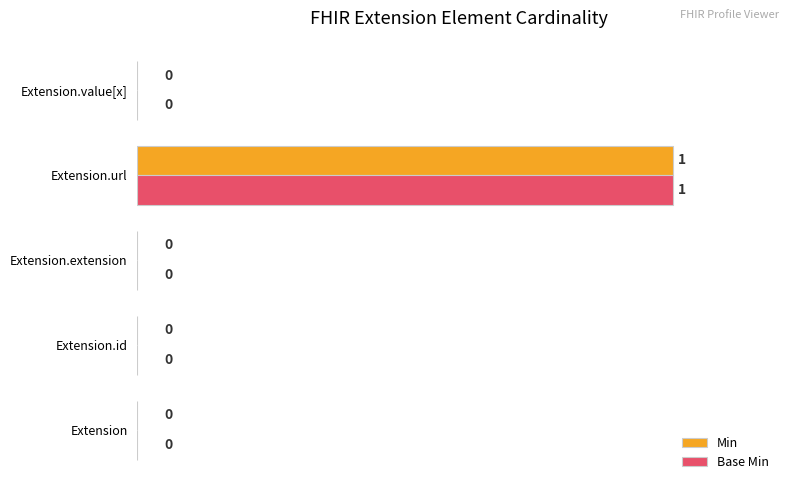

Is it true that Base Min equals 66 at Extension.value[x]?

False